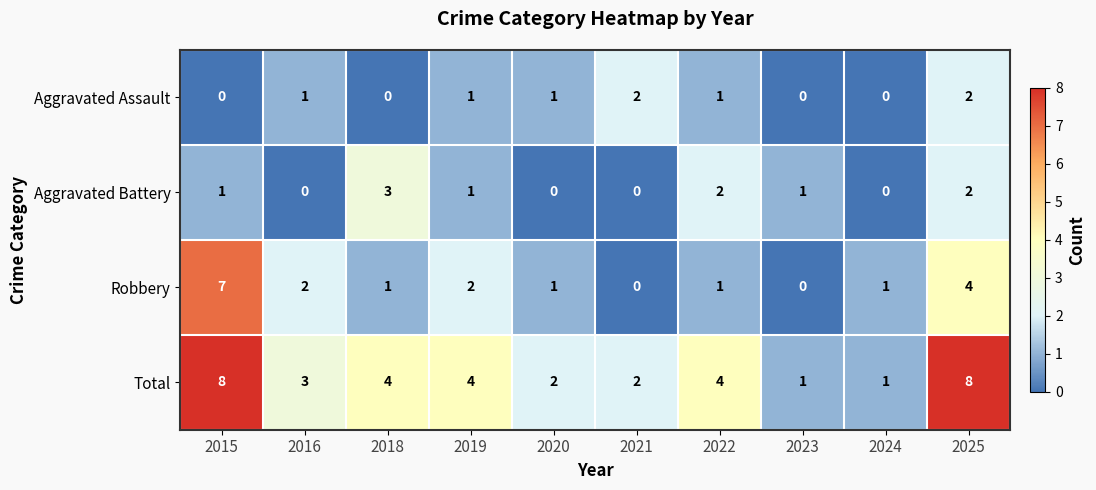

What is the difference between the highest and lowest values at 2022?

3